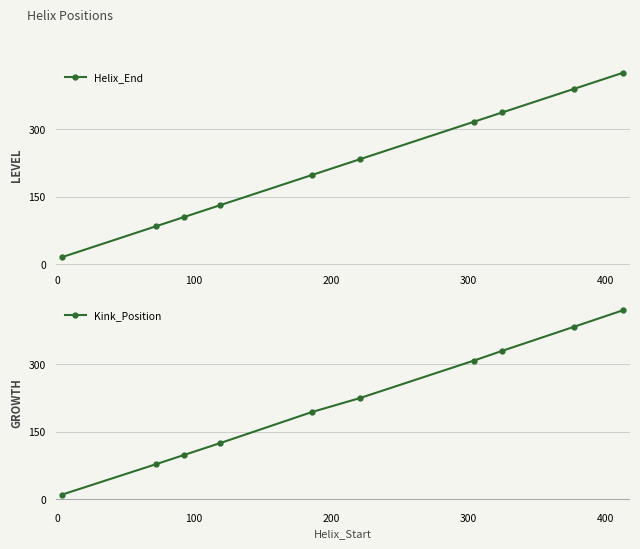

What is the value of the Helix_End point at the 10th from the left?

425